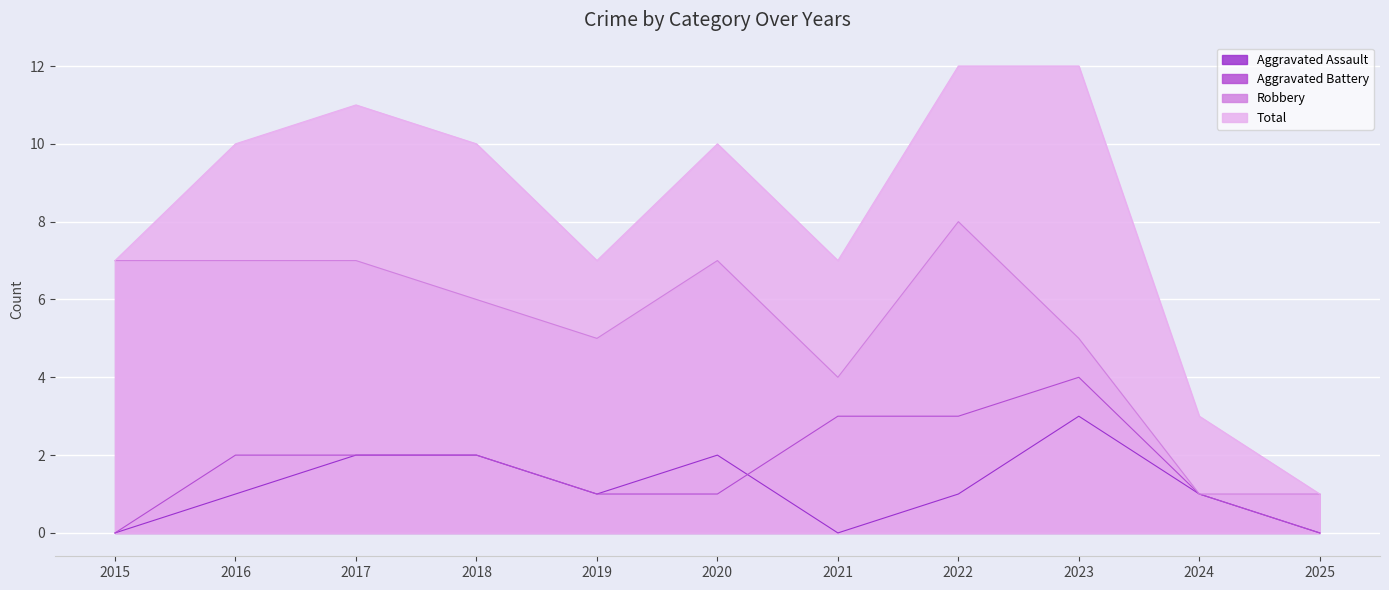

What is the value of the Total point at the 6th from the left?

10